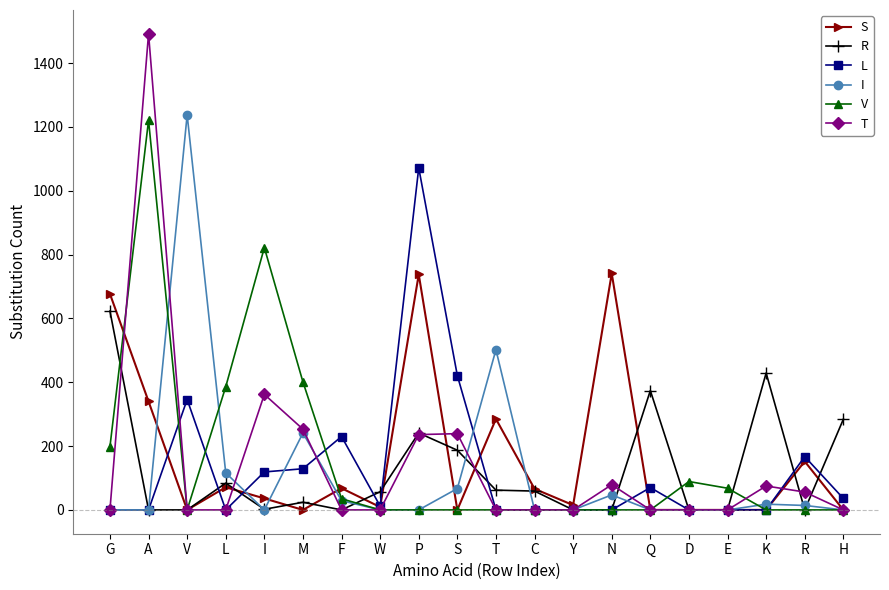

What is the sum of all T values?

2792